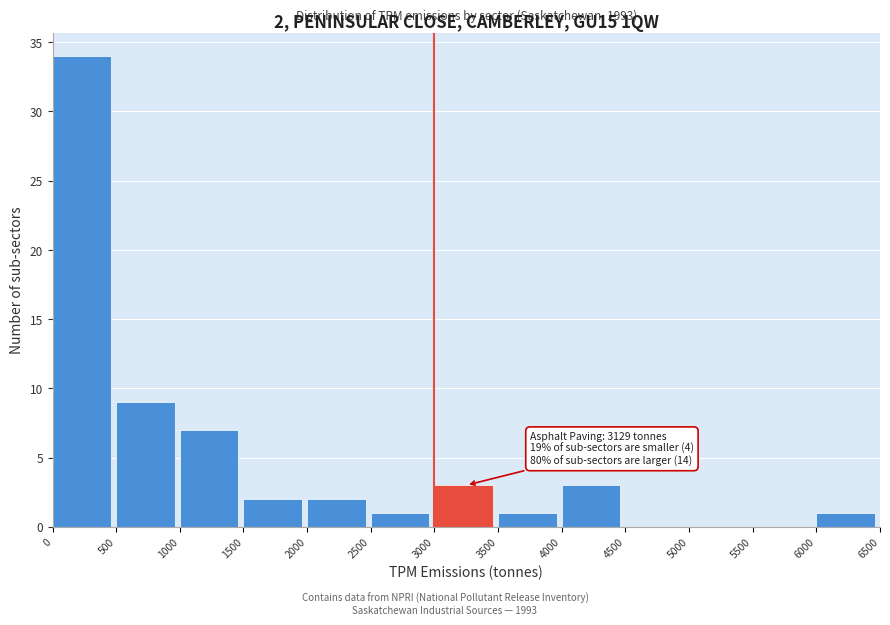

Over which range of the x-axis is the bar tallest?

0 to 500